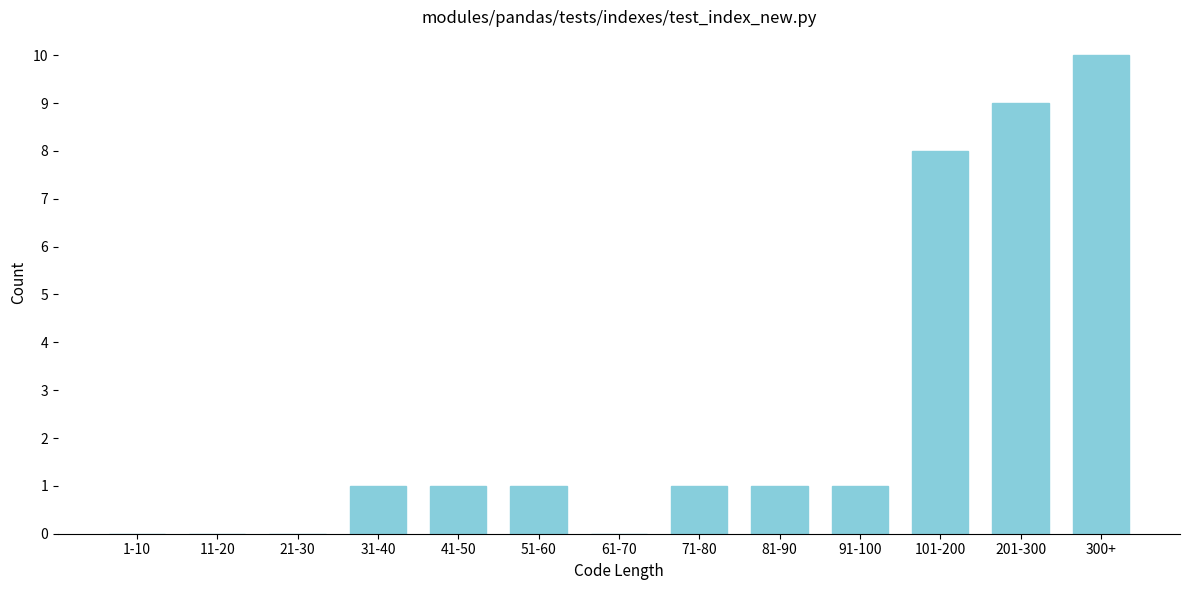

Reading right to left, list all the values displayed in this chart.

300+=10	201-300=9	101-200=8	91-100=1	81-90=1	71-80=1	61-70=0	51-60=1	41-50=1	31-40=1	21-30=0	11-20=0	1-10=0